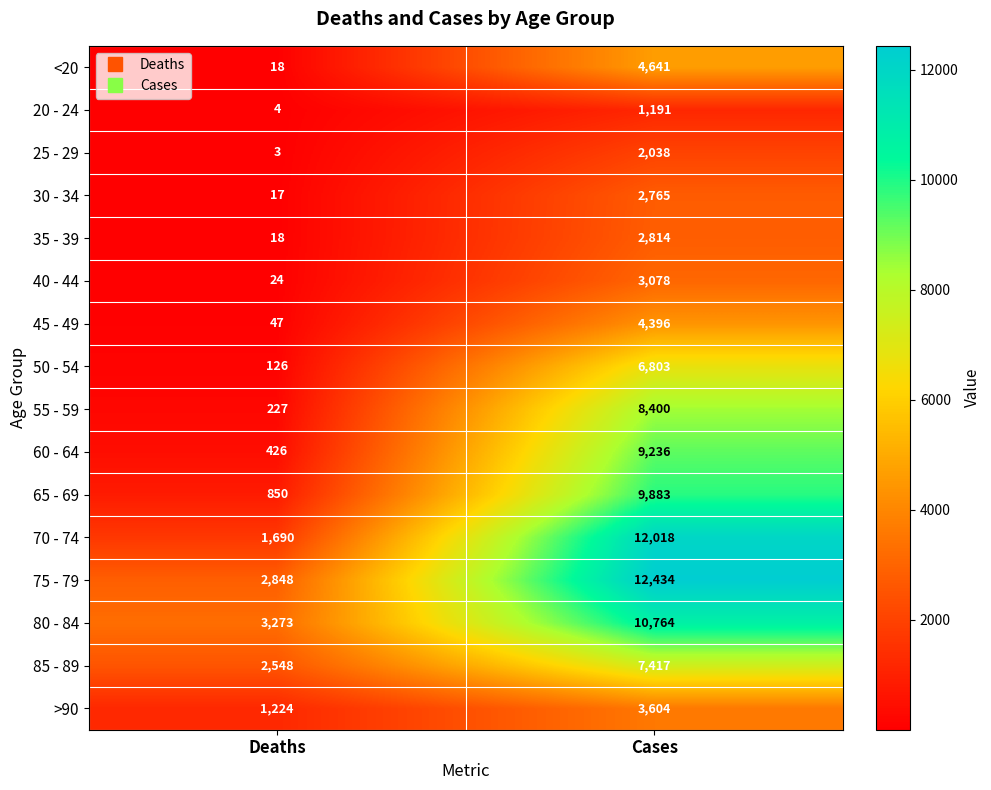

List the series in order of their peak value, lowest first.

20 - 24, 25 - 29, 30 - 34, 35 - 39, 40 - 44, >90, 45 - 49, <20, 50 - 54, 85 - 89, 55 - 59, 60 - 64, 65 - 69, 80 - 84, 70 - 74, 75 - 79